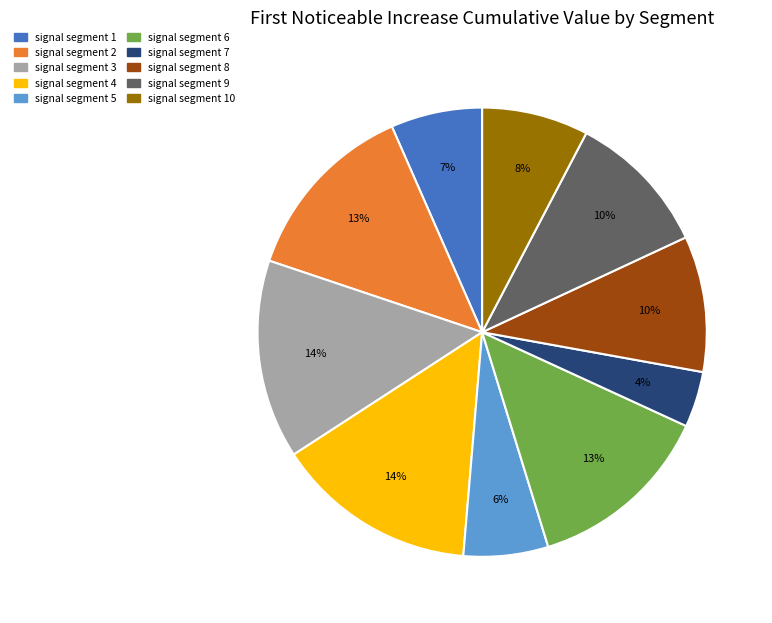

To the nearest percent, what is the difference between the signal segment 4 and signal segment 9 slice percentages?

4%